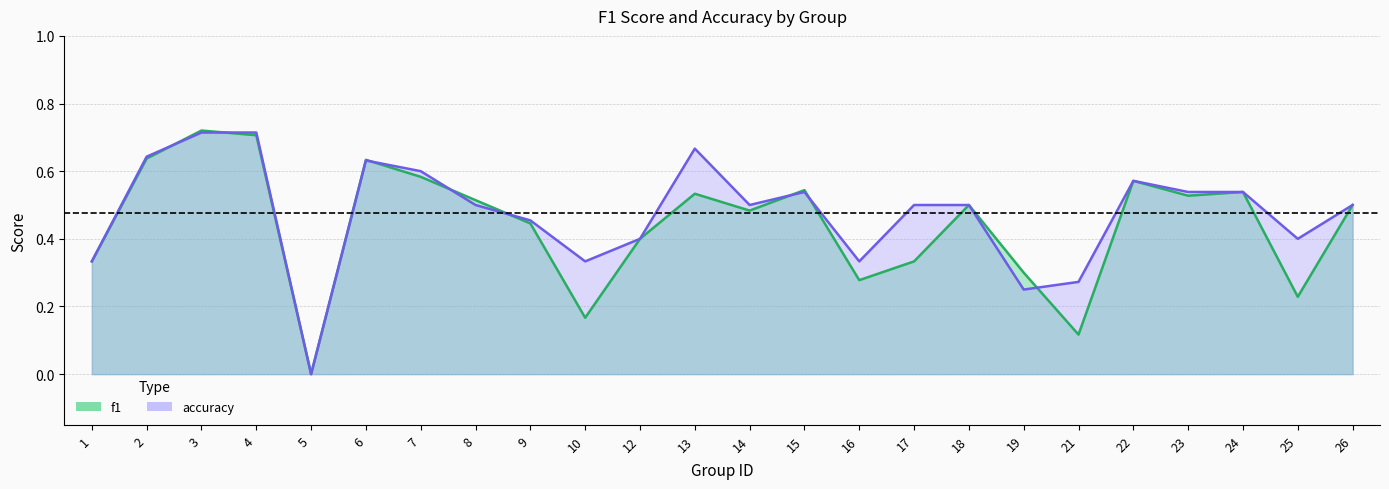

At which category is the sum across all series the highest?

3